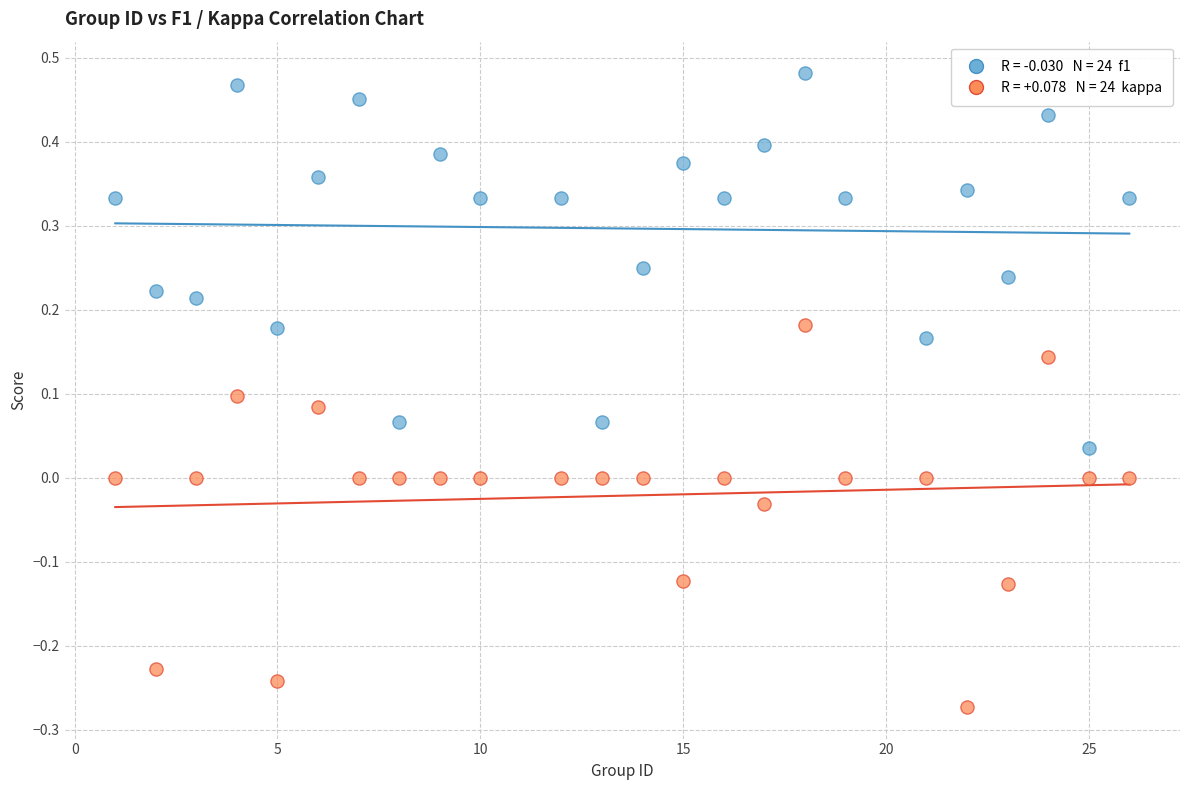

Across all data points, what is the range of Y values (max minus min)?

0.8